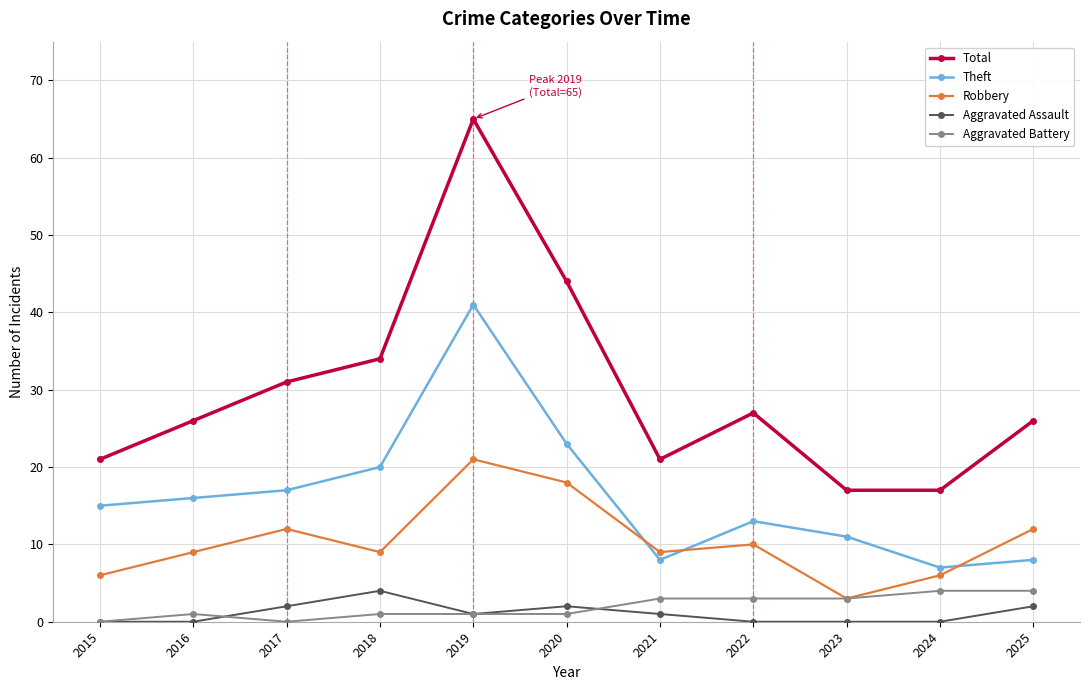

The value of Aggravated Assault at 2021 is 1. True or false?

True